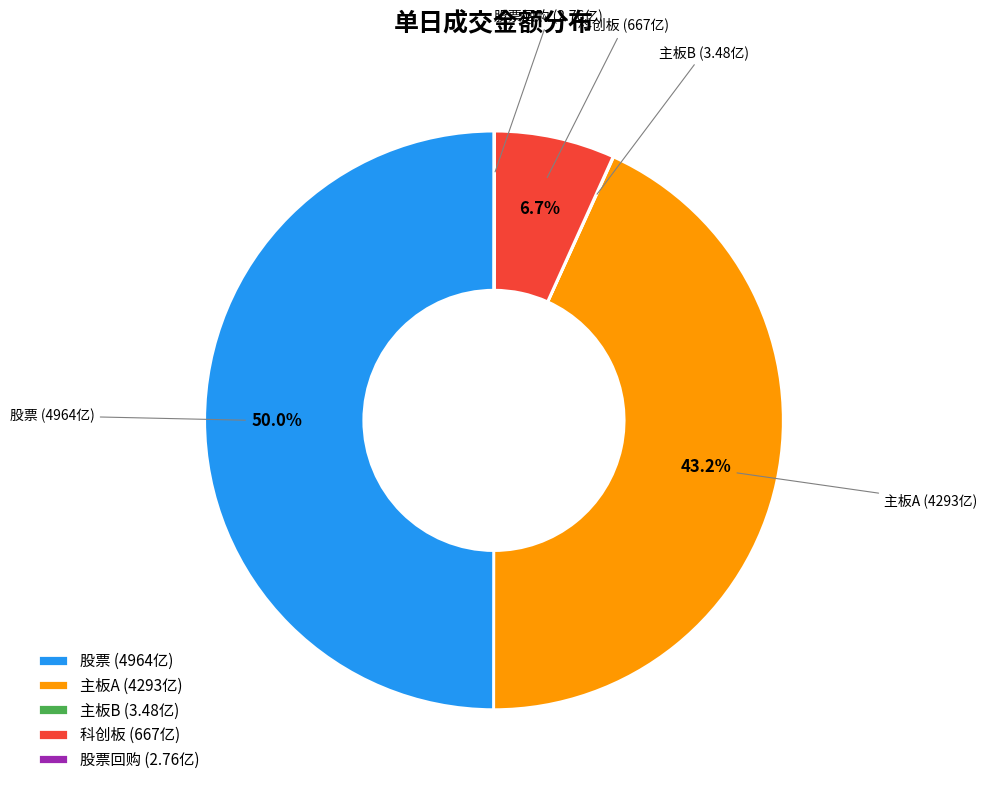

Does 科创板 (667亿) account for over 50% of the chart?

No